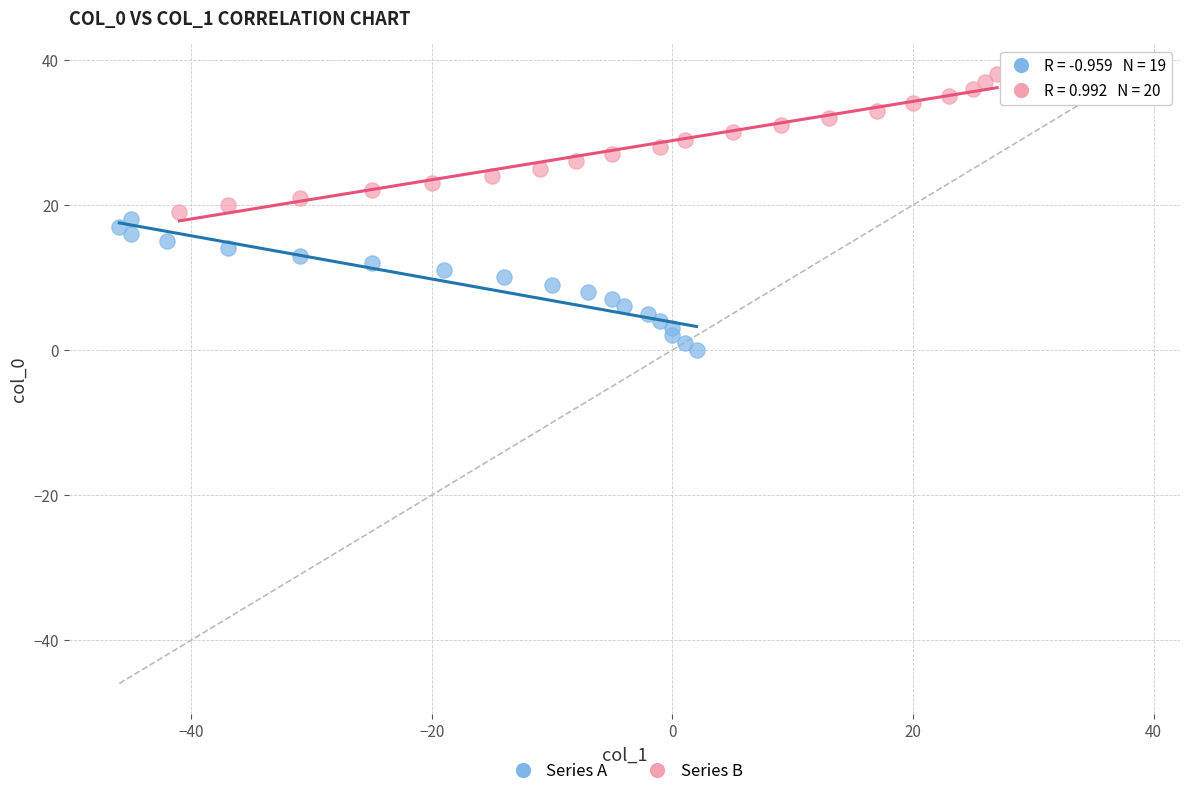

Which series contains the highest Y value?

Series B